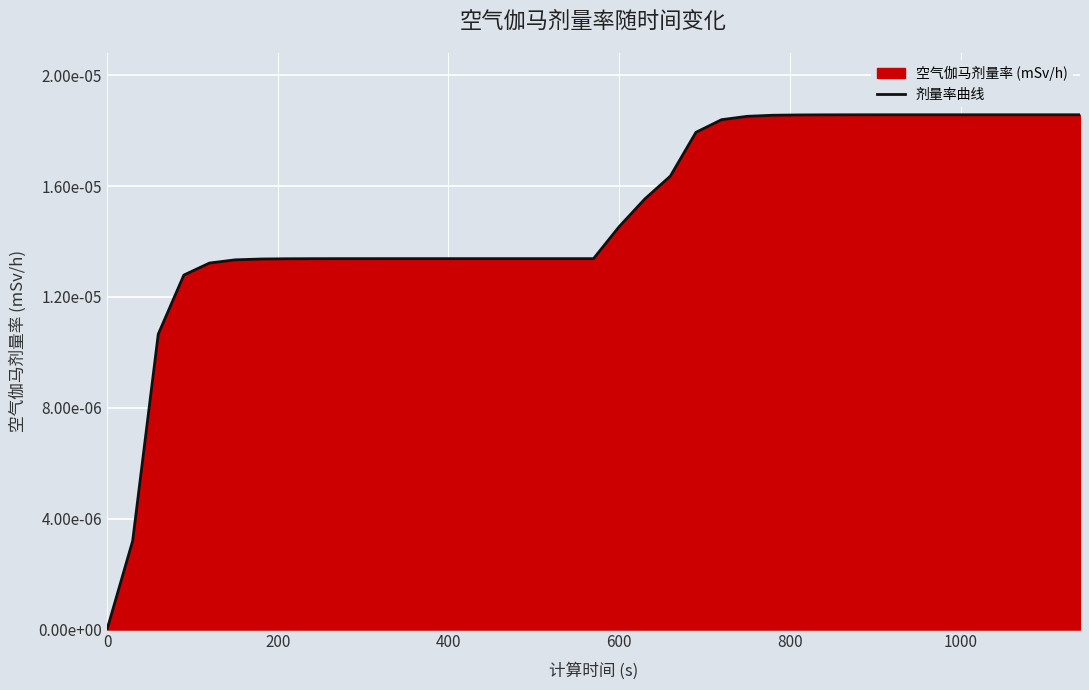

How many values are between 0 and 1?

39